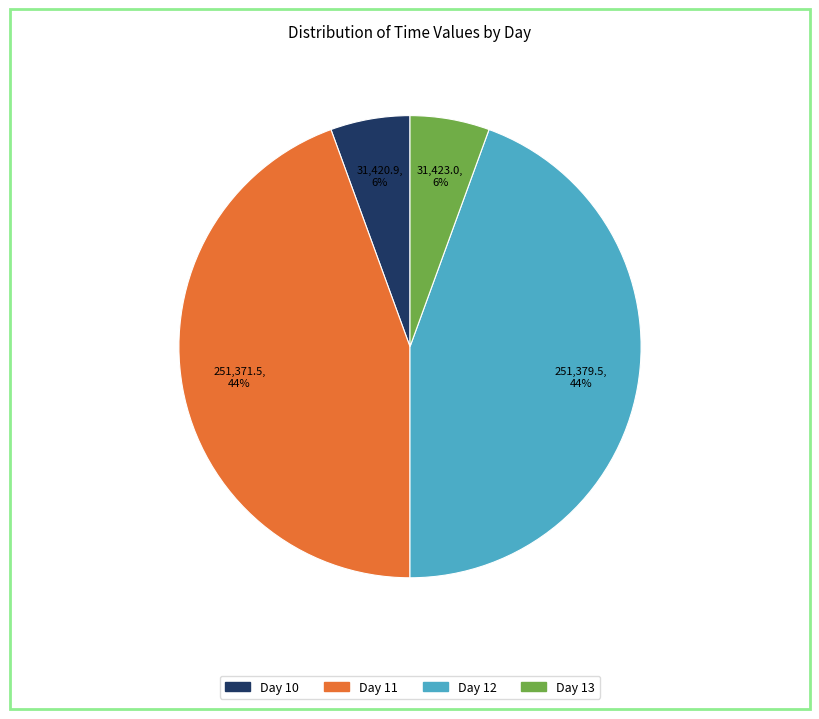

Is there a majority slice in this chart?

No